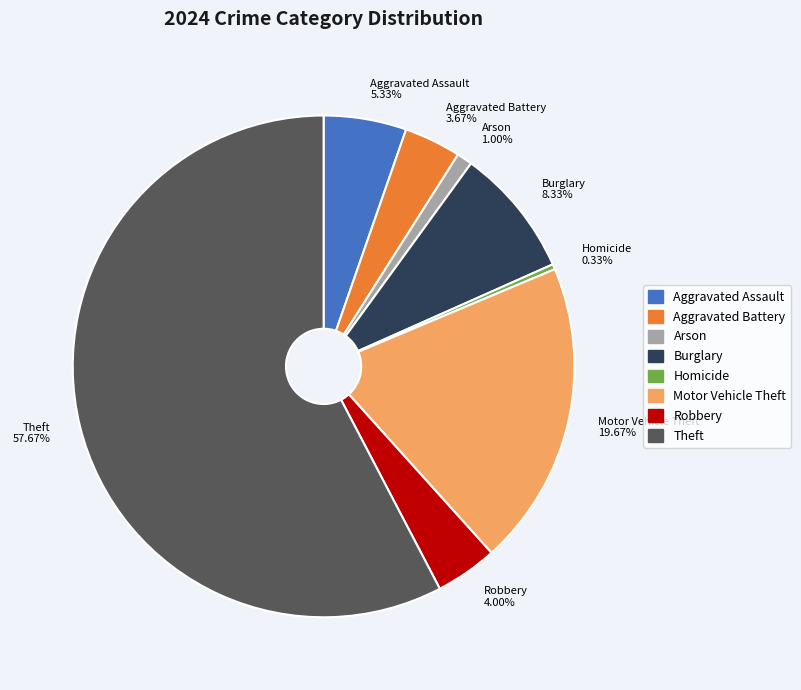

Between Aggravated Assault and Aggravated Battery, which is larger?

Aggravated Assault